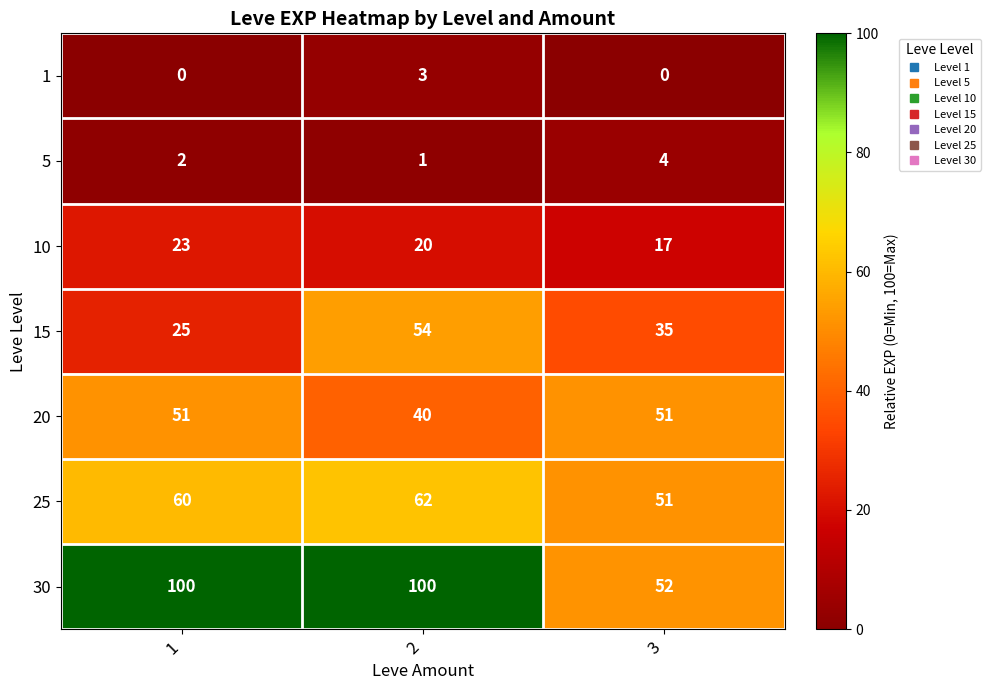

What is the total value across all series at 1?

261